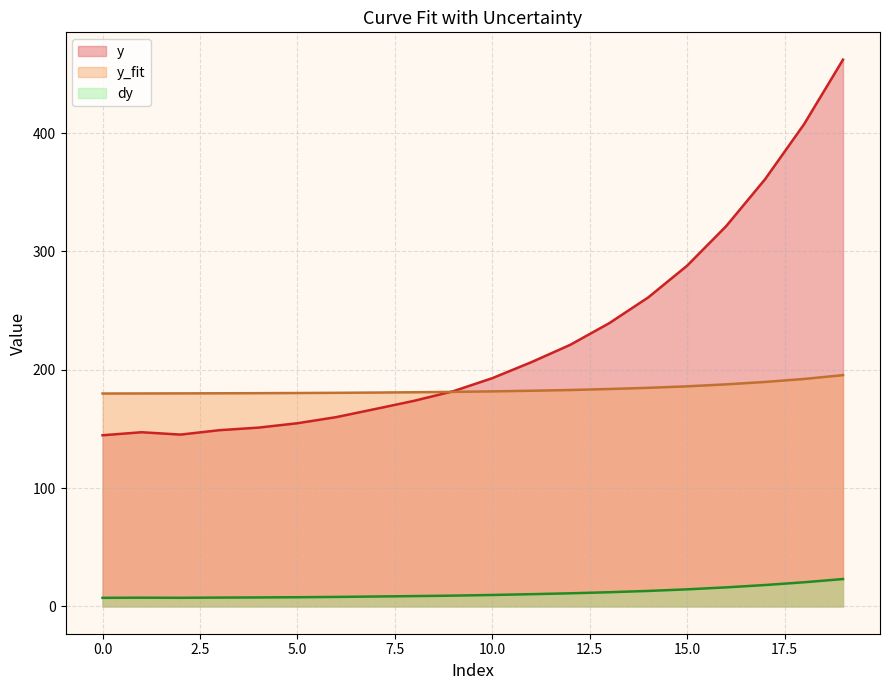

Reading left to right, what are all the values shown in this chart?

y: 144.6	147.2	145.2	148.9	151.1	154.8	160.0	166.8	173.8	181.8	192.8	206.3	221.0	239.3	261.1	287.9	321.2	361.0	407.4	462.0
y_fit: 179.9	179.9	180.0	180.1	180.2	180.3	180.5	180.7	181.0	181.3	181.7	182.2	182.8	183.7	184.7	186.0	187.6	189.7	192.2	195.4
dy: 7.2	7.4	7.3	7.4	7.6	7.7	8.0	8.3	8.7	9.1	9.6	10.3	11.1	12.0	13.1	14.4	16.1	18.0	20.4	23.1